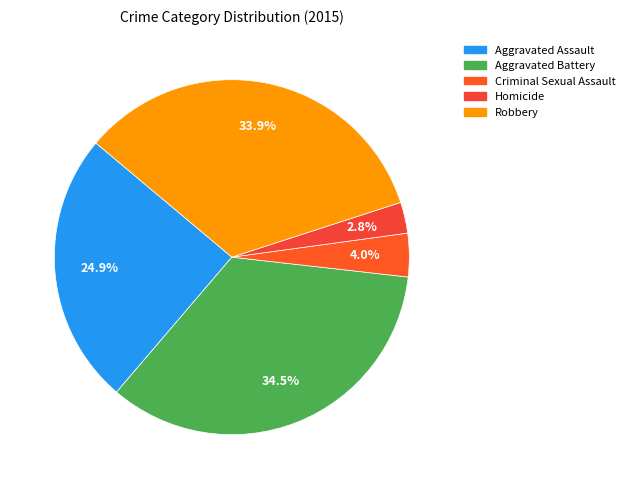

Is the sum of Homicide and Aggravated Assault greater than half?

No